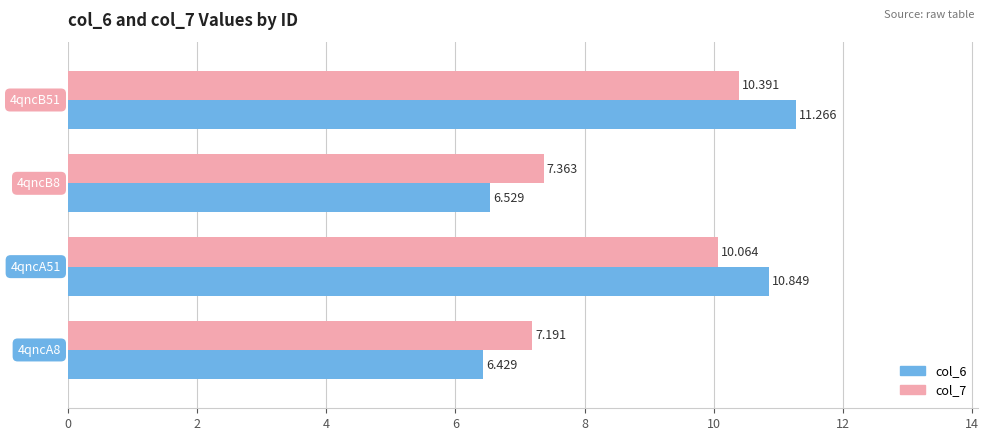

How many values in the col_6 series are below 10?

2